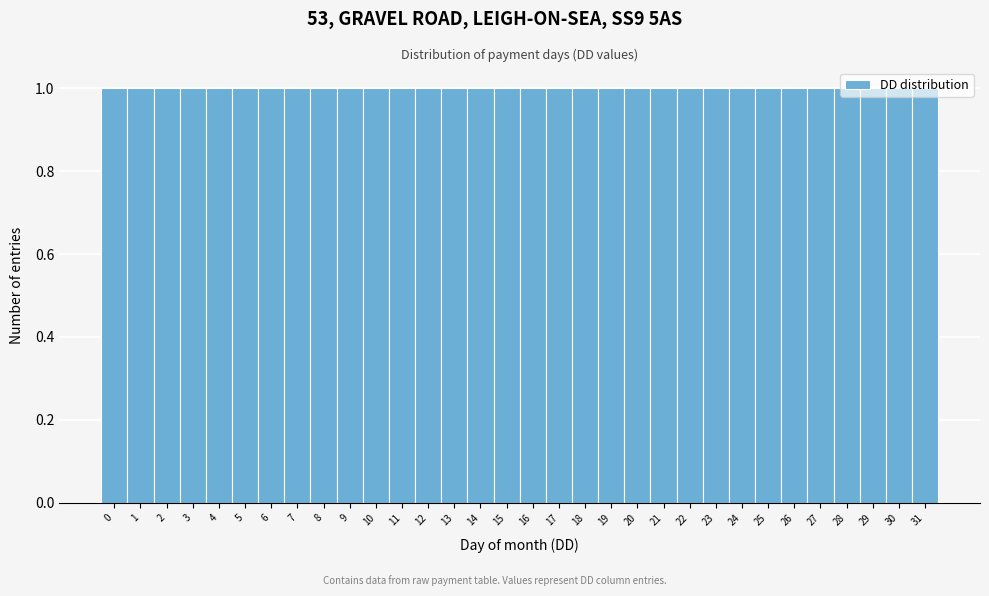

Reading left to right, transcribe this chart: for each bar, give the range it covers on the x-axis and its height. The values are not printed on the chart, so give them approximately, as read against the axis.

-0.5 to 0.5: 1
0.5 to 1.5: 1
1.5 to 2.5: 1
2.5 to 3.5: 1
3.5 to 4.5: 1
4.5 to 5.5: 1
5.5 to 6.5: 1
6.5 to 7.5: 1
7.5 to 8.5: 1
8.5 to 9.5: 1
9.5 to 10.5: 1
10.5 to 11.5: 1
11.5 to 12.5: 1
12.5 to 13.5: 1
13.5 to 14.5: 1
14.5 to 15.5: 1
15.5 to 16.5: 1
16.5 to 17.5: 1
17.5 to 18.5: 1
18.5 to 19.5: 1
19.5 to 20.5: 1
20.5 to 21.5: 1
21.5 to 22.5: 1
22.5 to 23.5: 1
23.5 to 24.5: 1
24.5 to 25.5: 1
25.5 to 26.5: 1
26.5 to 27.5: 1
27.5 to 28.5: 1
28.5 to 29.5: 1
29.5 to 30.5: 1
30.5 to 31.5: 1